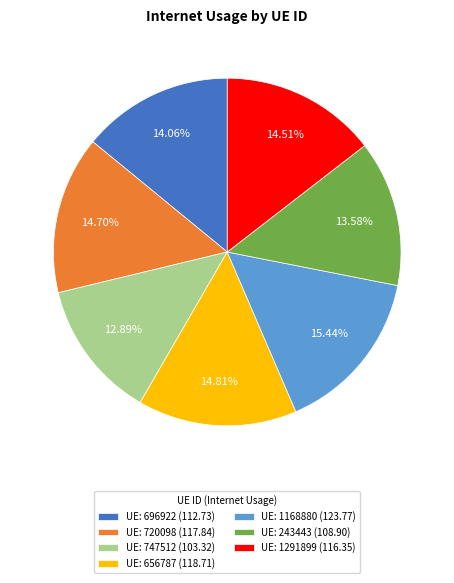

Combined, do UE: 243443 (108.90) and UE: 1291899 (116.35) account for over 50%?

No